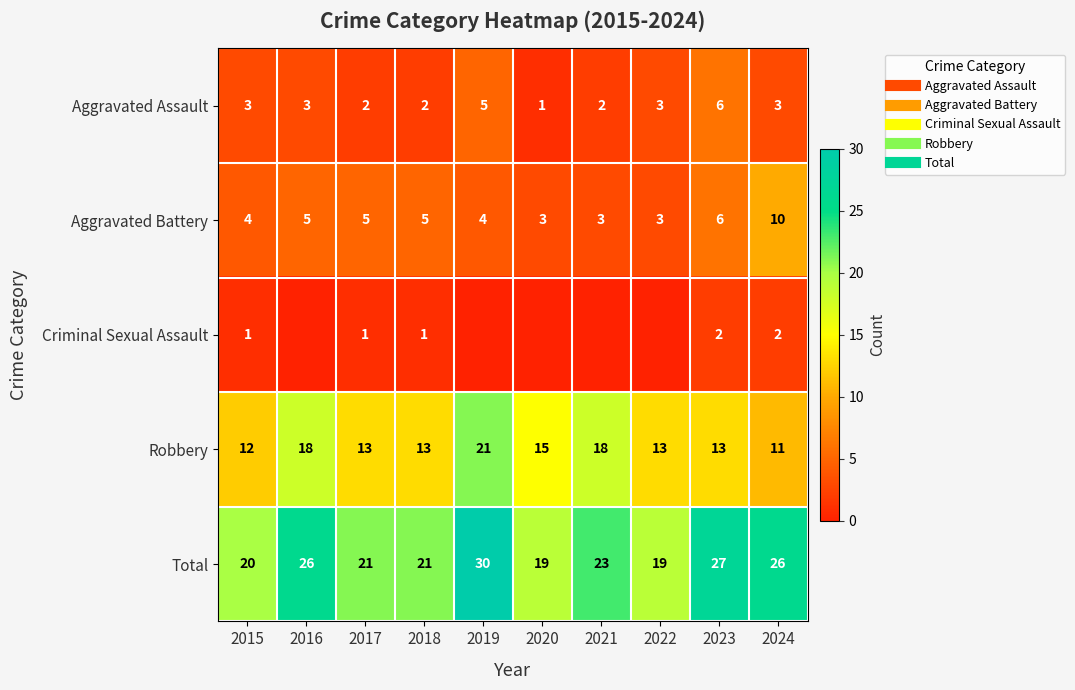

What is the total value across all series at 2019?

60